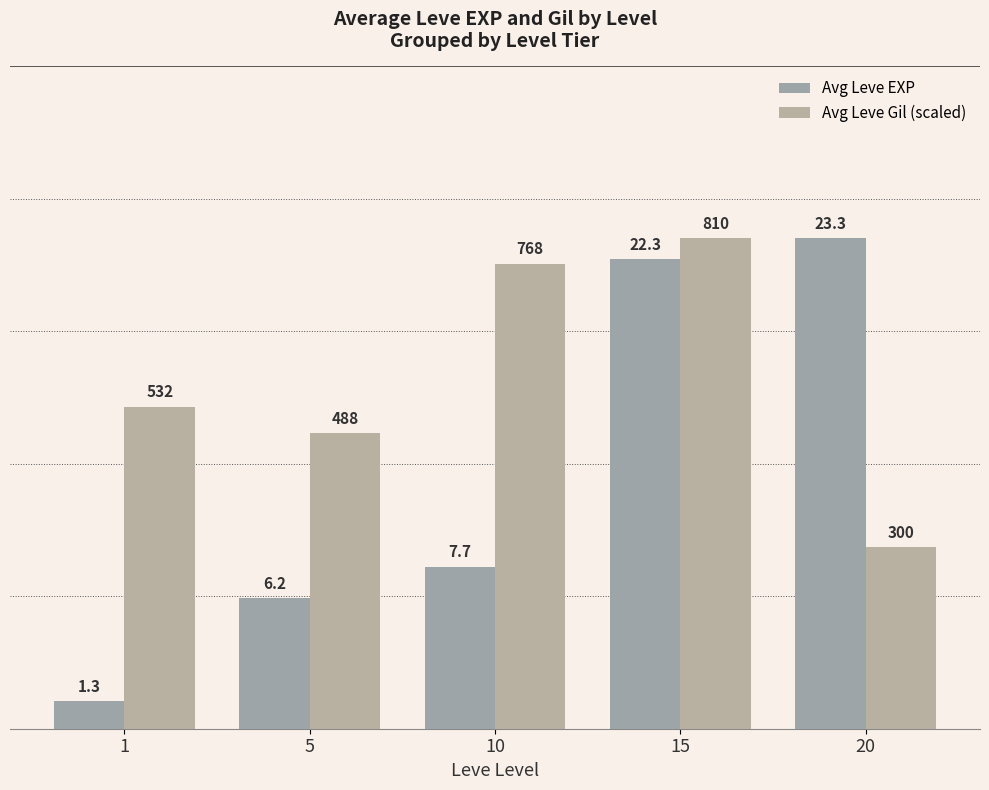

Count the number of data series in this chart.

2